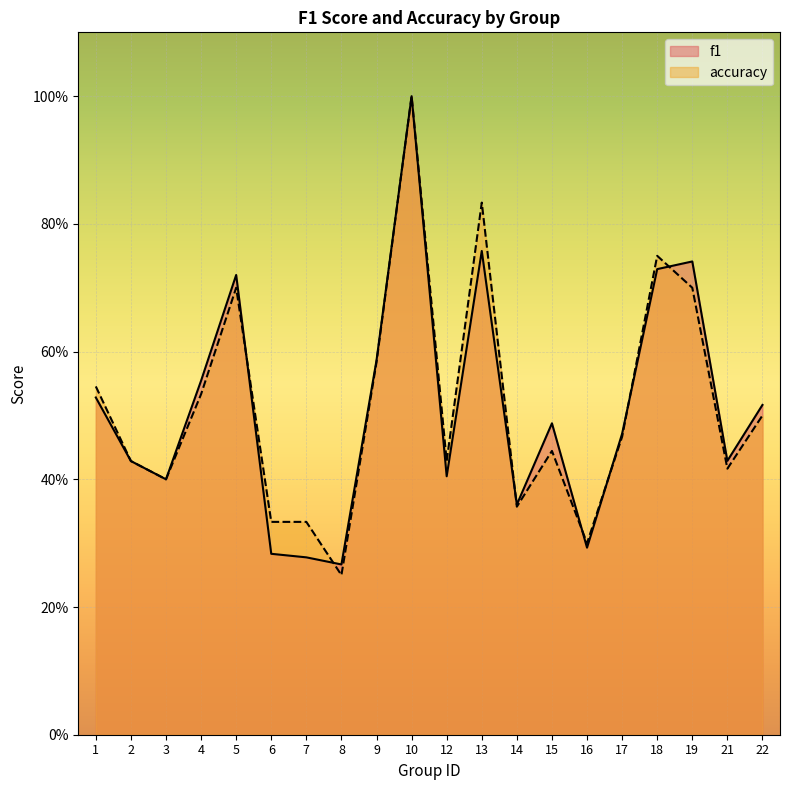

Reading right to left, transcribe all the data shown in this chart.

f1: 0.5	0.4	0.7	0.7	0.5	0.3	0.5	0.4	0.8	0.4	1.0	0.6	0.3	0.3	0.3	0.7	0.6	0.4	0.4	0.5
accuracy: 0.5	0.4	0.7	0.8	0.5	0.3	0.4	0.4	0.8	0.4	1.0	0.6	0.2	0.3	0.3	0.7	0.5	0.4	0.4	0.5